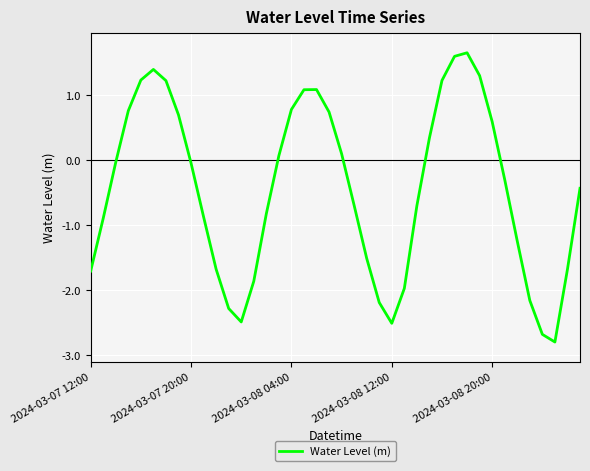

What is the difference between the maximum and minimum values?

4.4